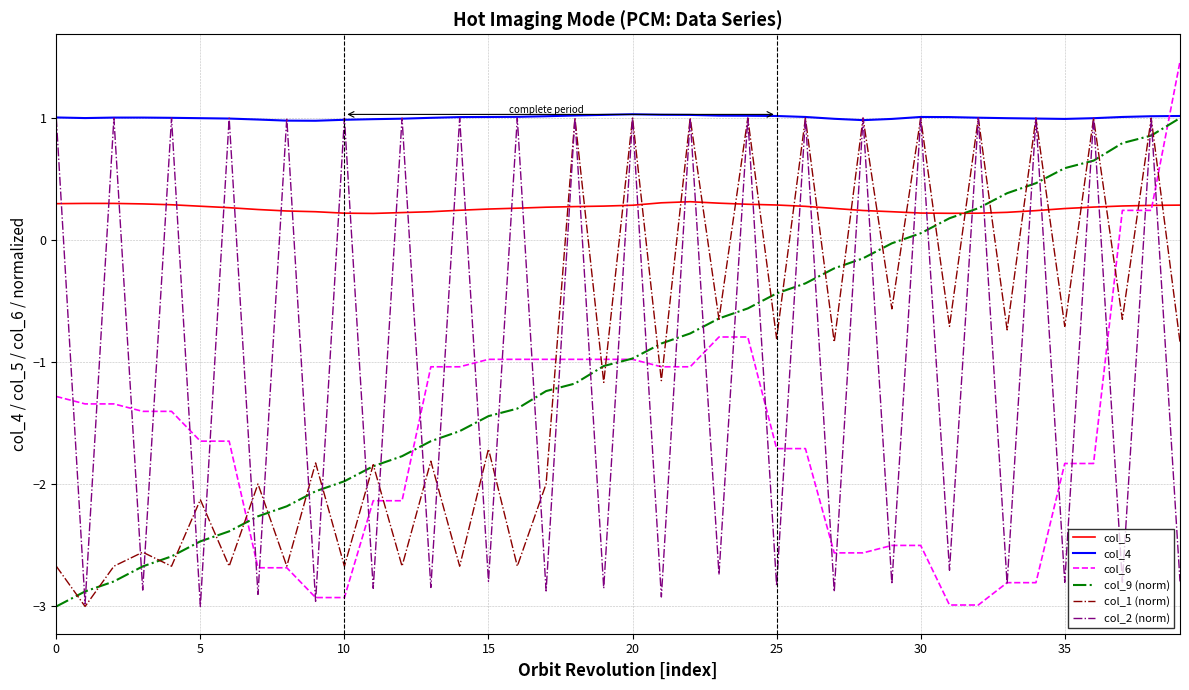

What is the maximum value shown in the chart?

1.5